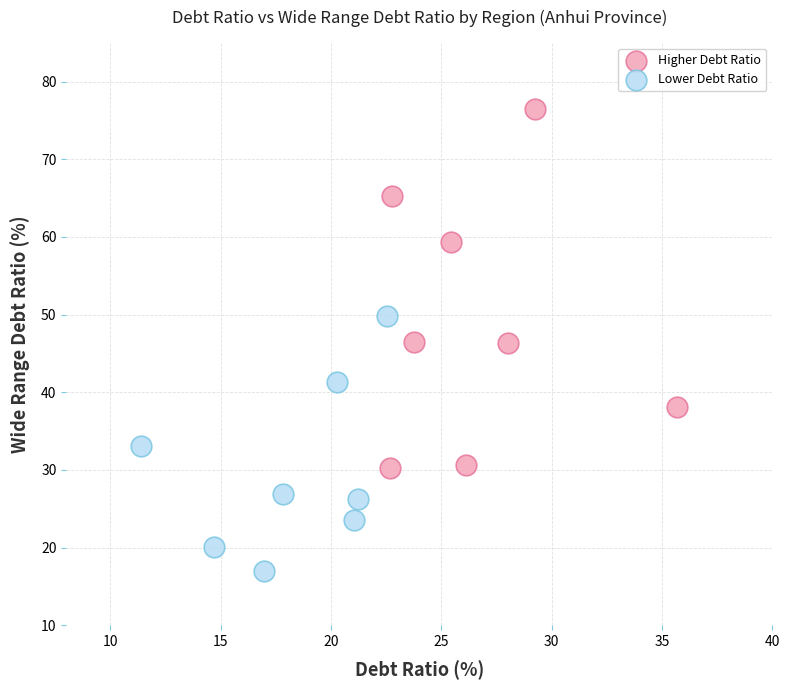

Which series has the widest spread of Y values?

Higher Debt Ratio